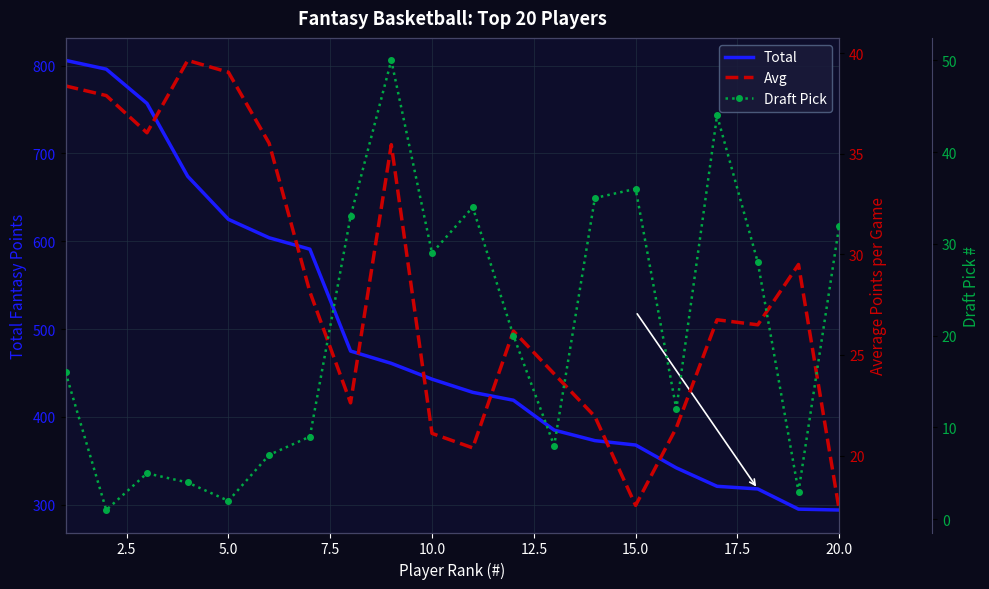

What is the maximum value for Draft Pick?

50.0